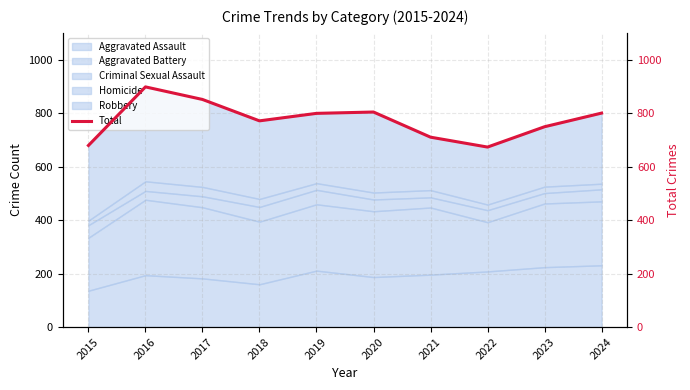

What is the sum of the values at 2024 and 2016?

1698